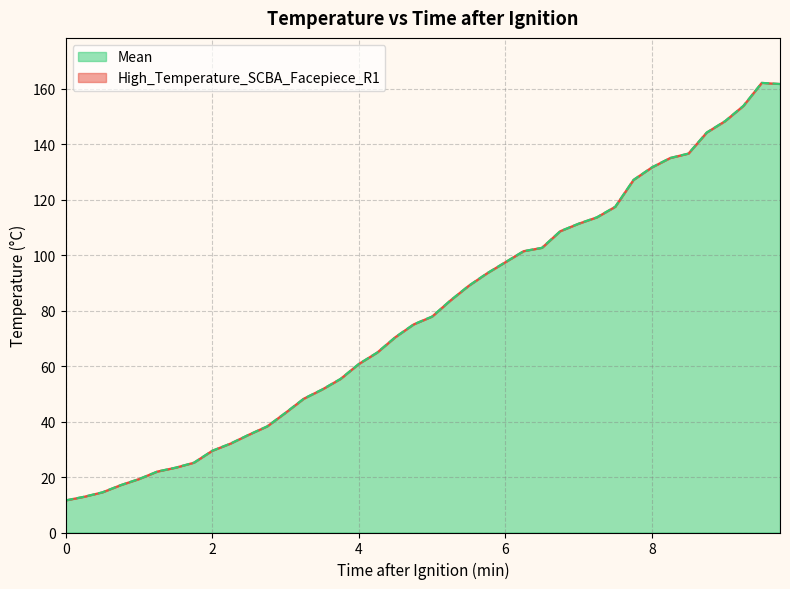

Reading right to left, extract all data points from this chart.

High_Temperature_SCBA_Facepiece_R1: 9.75=161.8	9.5=162.2	9.25=153.9	9.0=148.4	8.75=144.3	8.5=136.7	8.25=135.1	8.0=131.7	7.75=127.2	7.5=117.5	7.25=113.7	7.0=111.4	6.75=108.7	6.5=102.7	6.25=101.5	6.0=97.5	5.75=93.5	5.5=89.0	5.25=83.7	5.0=77.9	4.75=75.1	4.5=70.5	4.25=64.9	4.0=60.8	3.75=55.4	3.5=51.6	3.25=48.3	3.0=43.2	2.75=38.3	2.5=35.3	2.25=32.1	2.0=29.5	1.75=25.2	1.5=23.4	1.25=22.0	1.0=19.3	0.75=17.1	0.5=14.5	0.25=12.9	0.0=11.6
Mean: 9.75=161.8	9.5=162.2	9.25=153.9	9.0=148.4	8.75=144.3	8.5=136.7	8.25=135.1	8.0=131.7	7.75=127.2	7.5=117.5	7.25=113.7	7.0=111.4	6.75=108.7	6.5=102.7	6.25=101.5	6.0=97.5	5.75=93.5	5.5=89.0	5.25=83.7	5.0=77.9	4.75=75.1	4.5=70.5	4.25=64.9	4.0=60.8	3.75=55.4	3.5=51.6	3.25=48.3	3.0=43.2	2.75=38.3	2.5=35.3	2.25=32.1	2.0=29.5	1.75=25.2	1.5=23.4	1.25=22.0	1.0=19.3	0.75=17.1	0.5=14.5	0.25=12.9	0.0=11.6